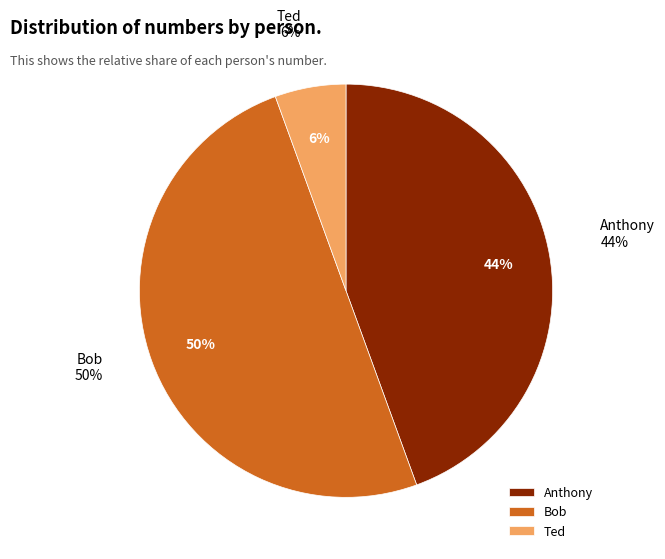

True or false: Anthony accounts for 44% of the total.

True